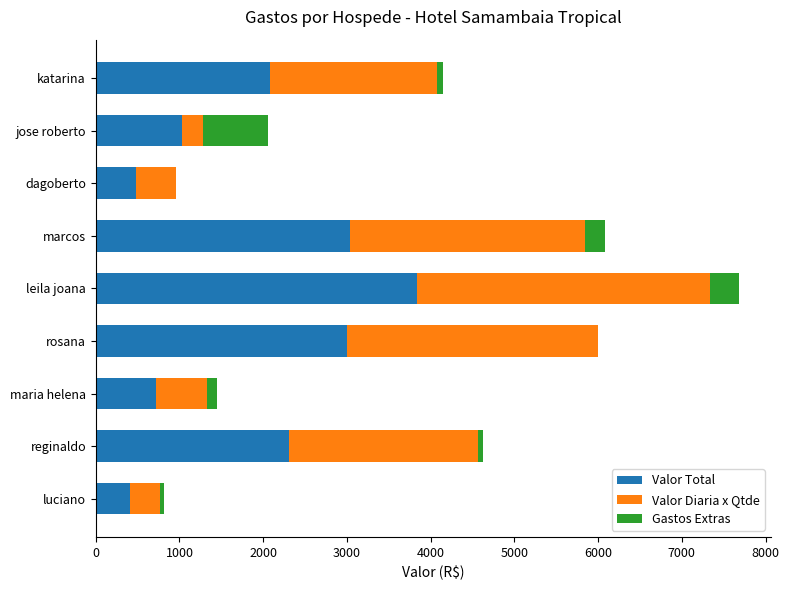

At which category is the sum across all series the highest?

leila joana